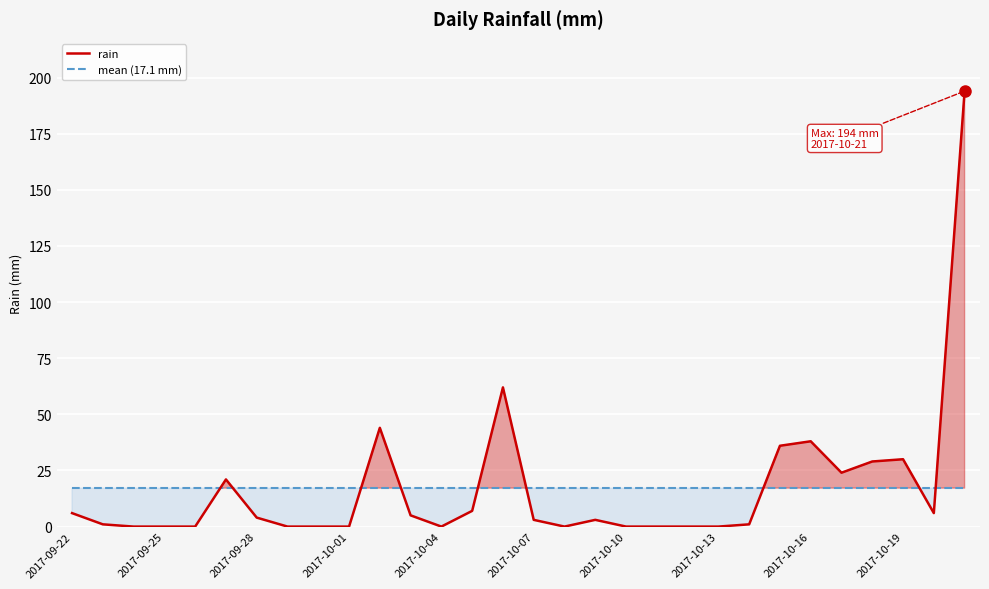

What is the lowest value of the mean (17.1 mm) series?

17.1